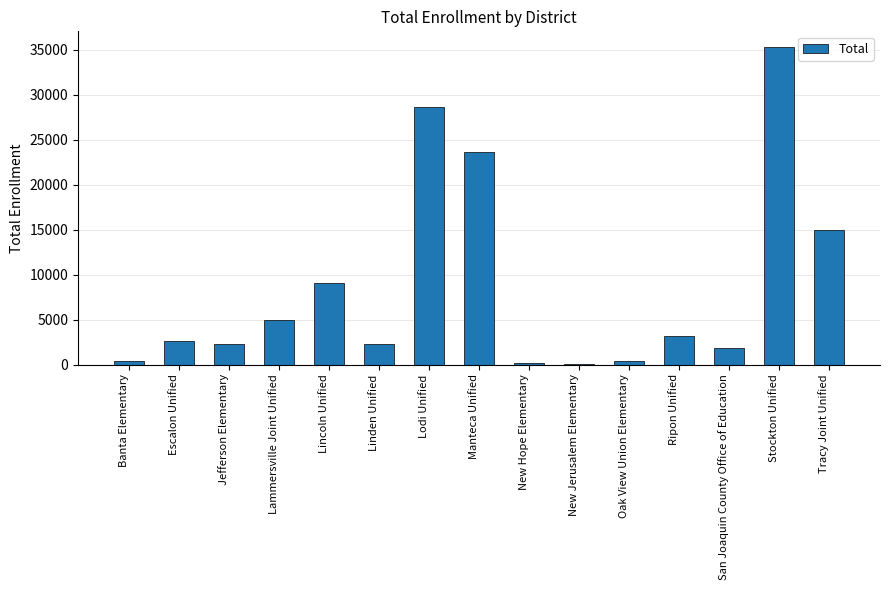

True or false: the data shows 8334 at Stockton Unified.

False